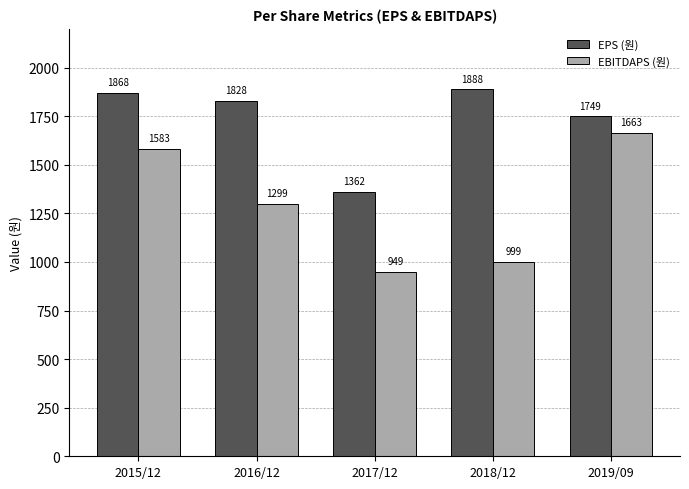

At which category is the sum across all series the highest?

2015/12